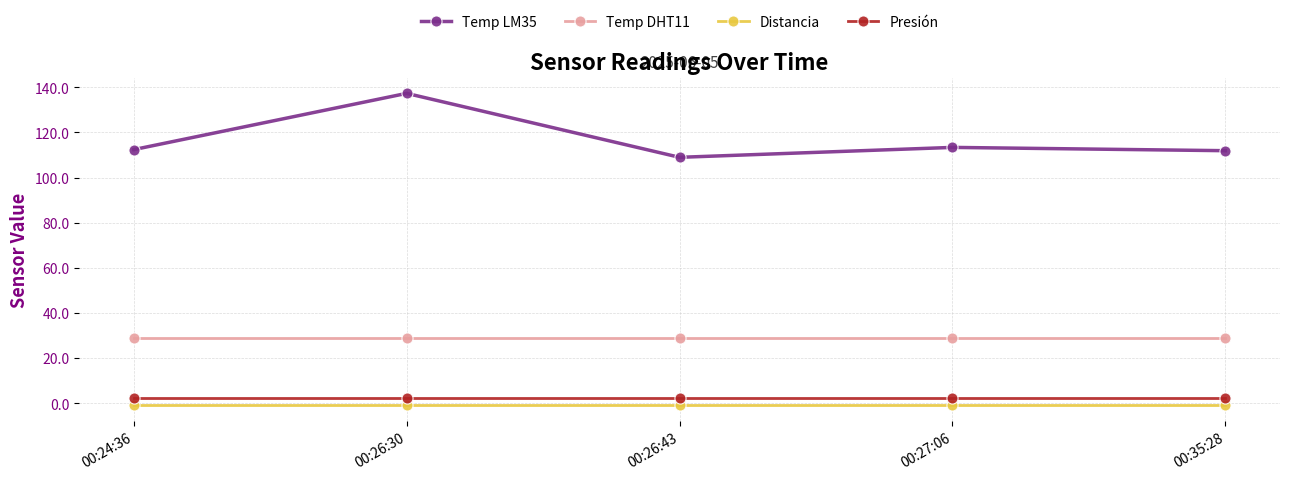

True or false: Distancia and Presión intersect in this chart.

False